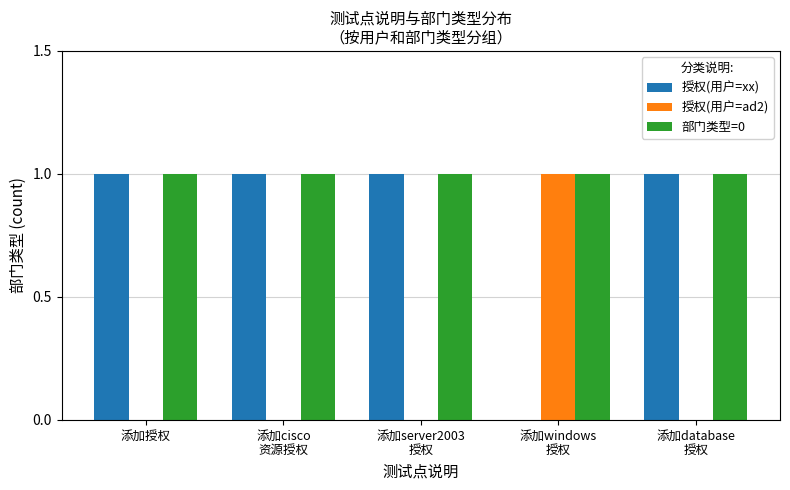

Which series has the largest total across all categories?

部门类型=0